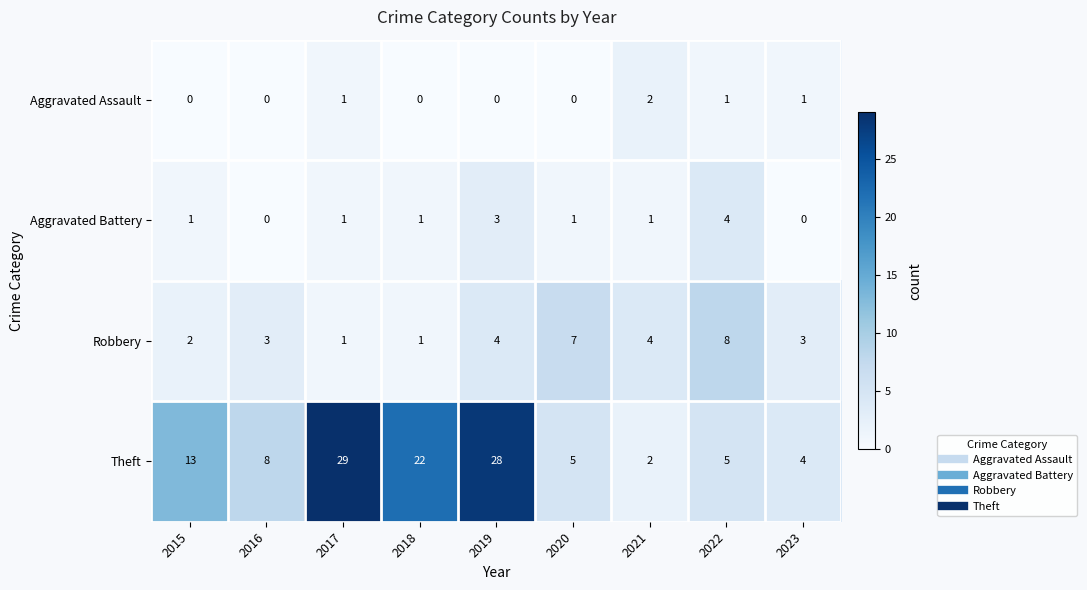

What is the sum of the Aggravated Battery values at 2018 and 2022?

5